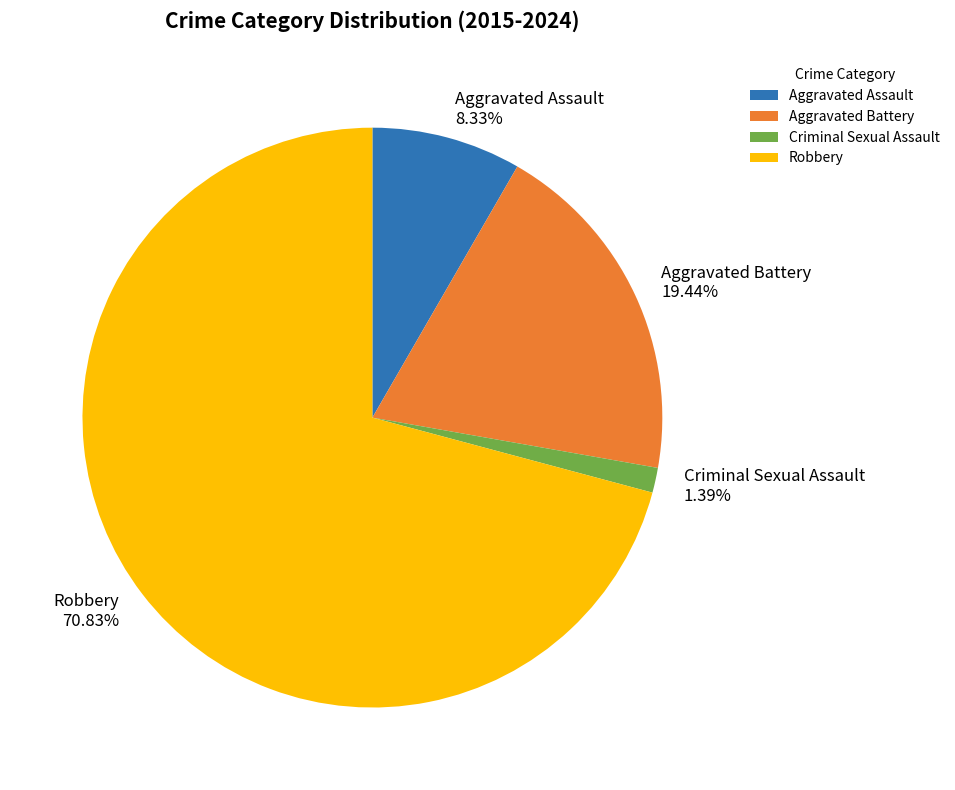

Rank the categories by value from lowest to highest.

Criminal Sexual Assault, Aggravated Assault, Aggravated Battery, Robbery